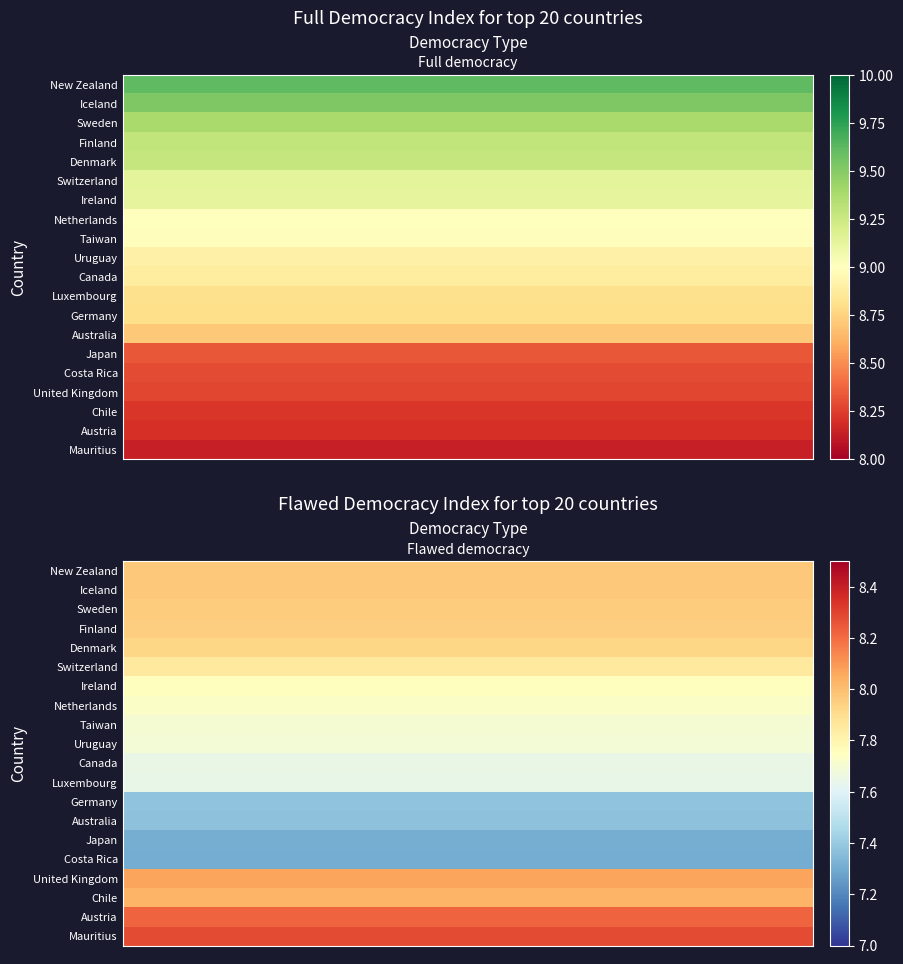

What is the highest value of the Full democracy series?

9.6